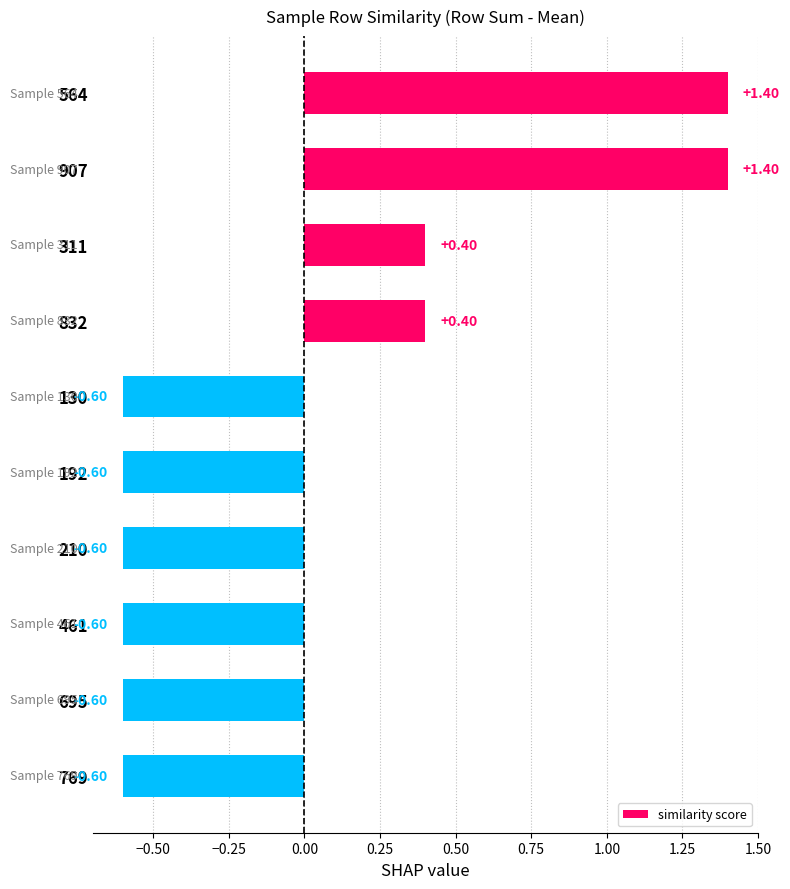

What is the ratio of the value at 907 to the value at 564?

1.0